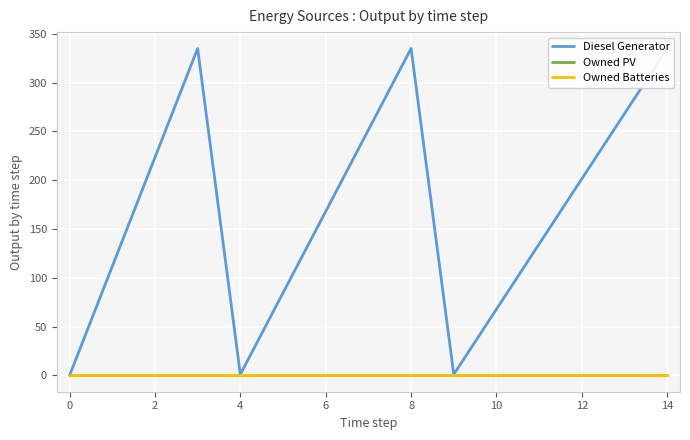

What are all the series names shown in the legend?

Diesel Generator, Owned PV, Owned Batteries